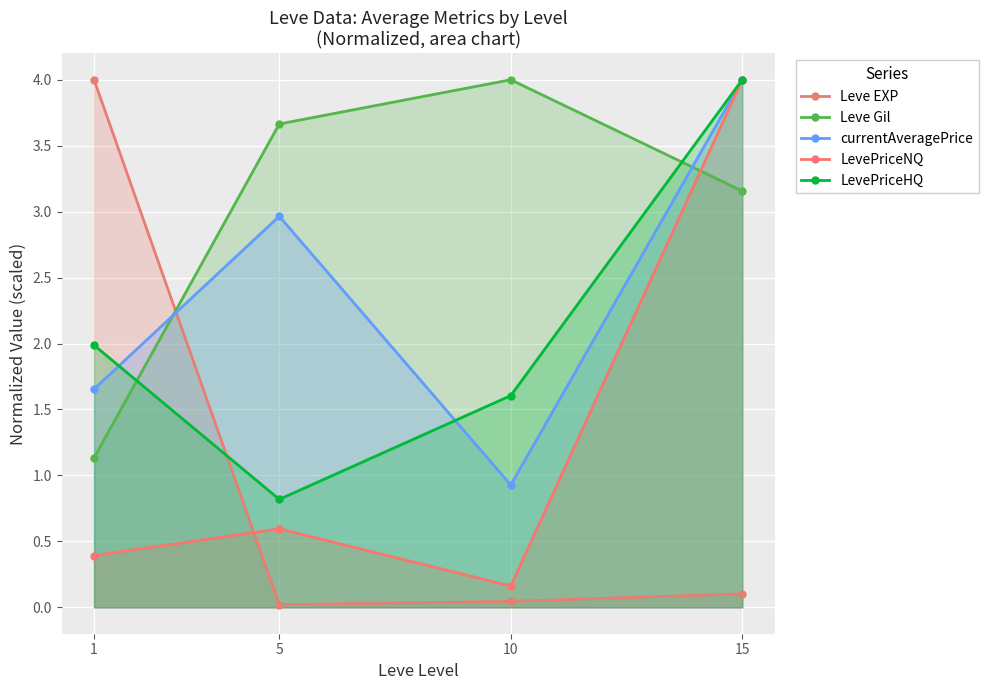

What are all the series names shown in the legend?

Leve EXP, Leve Gil, currentAveragePrice, LevePriceNQ, LevePriceHQ